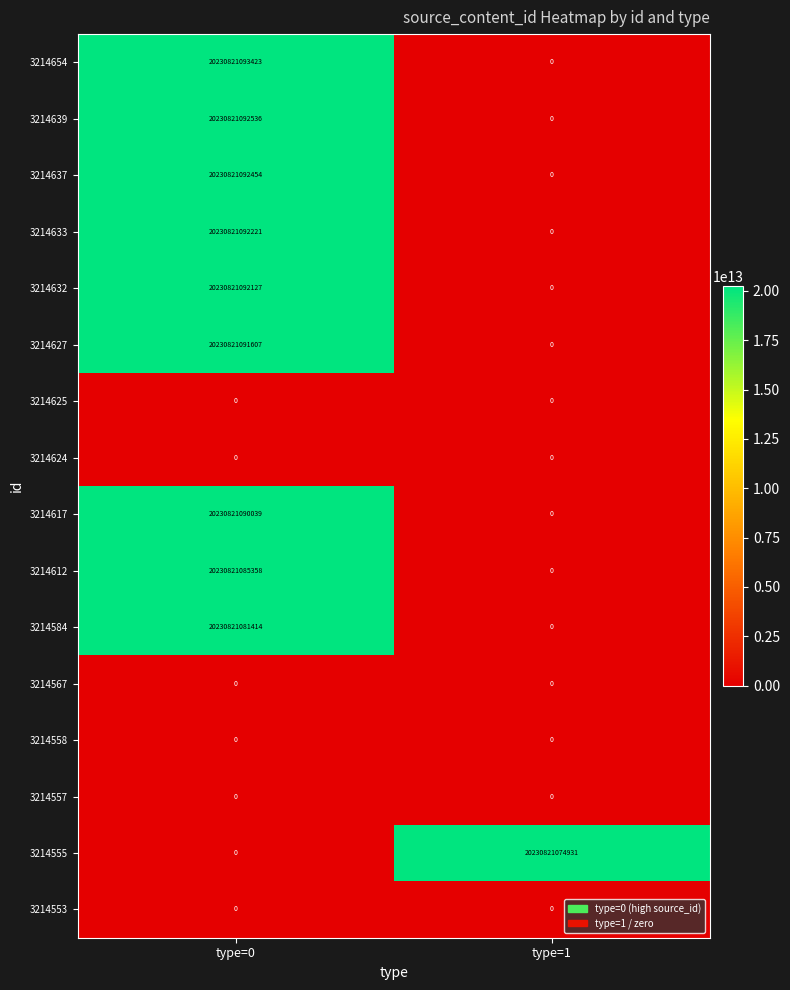

Which series has the largest total across all categories?

3214654